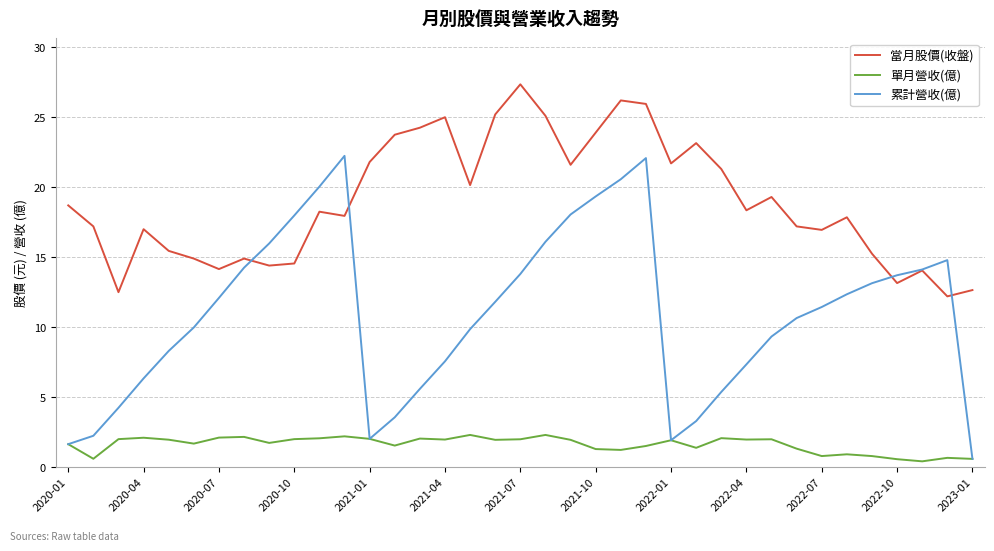

Rank the series by their maximum value, from highest to lowest.

當月股價(收盤), 累計營收(億), 單月營收(億)